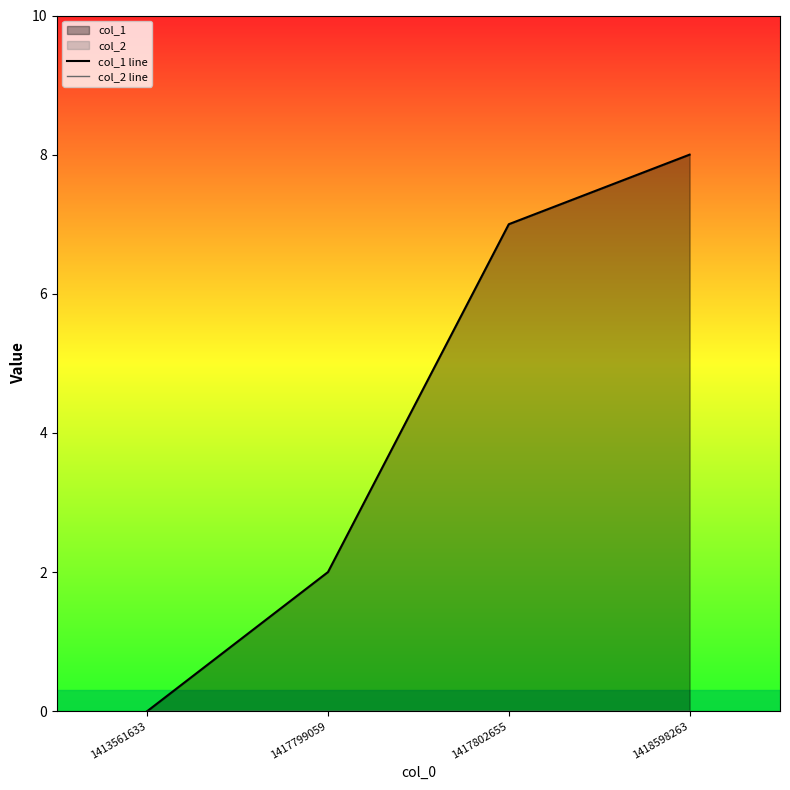

At which label does col_1 line first exceed 7?

1418598263